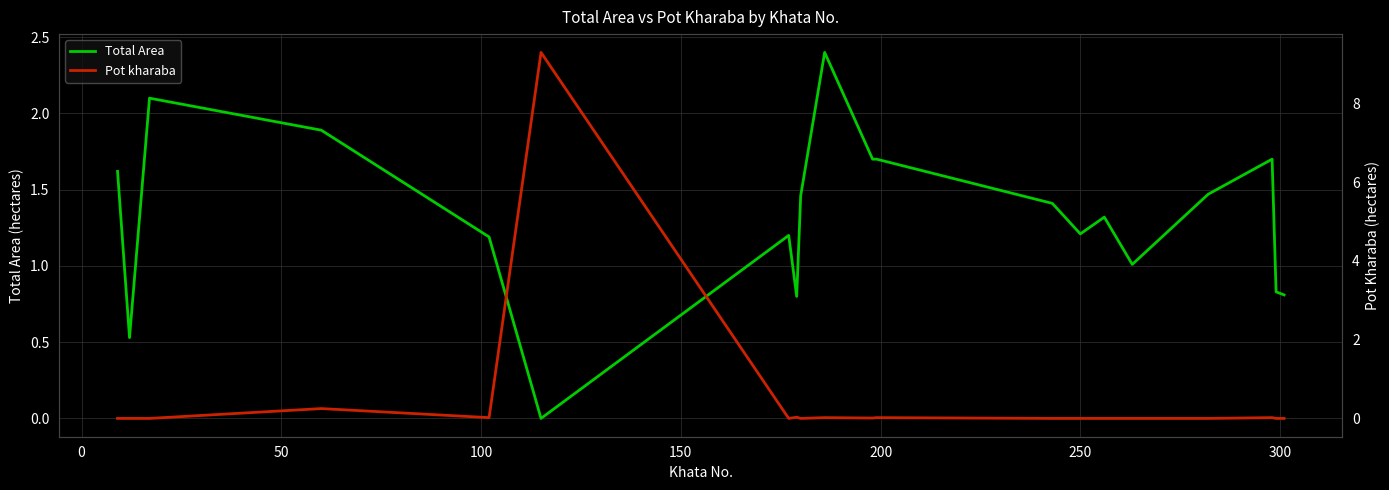

Does the chart have visible grid lines?

Yes